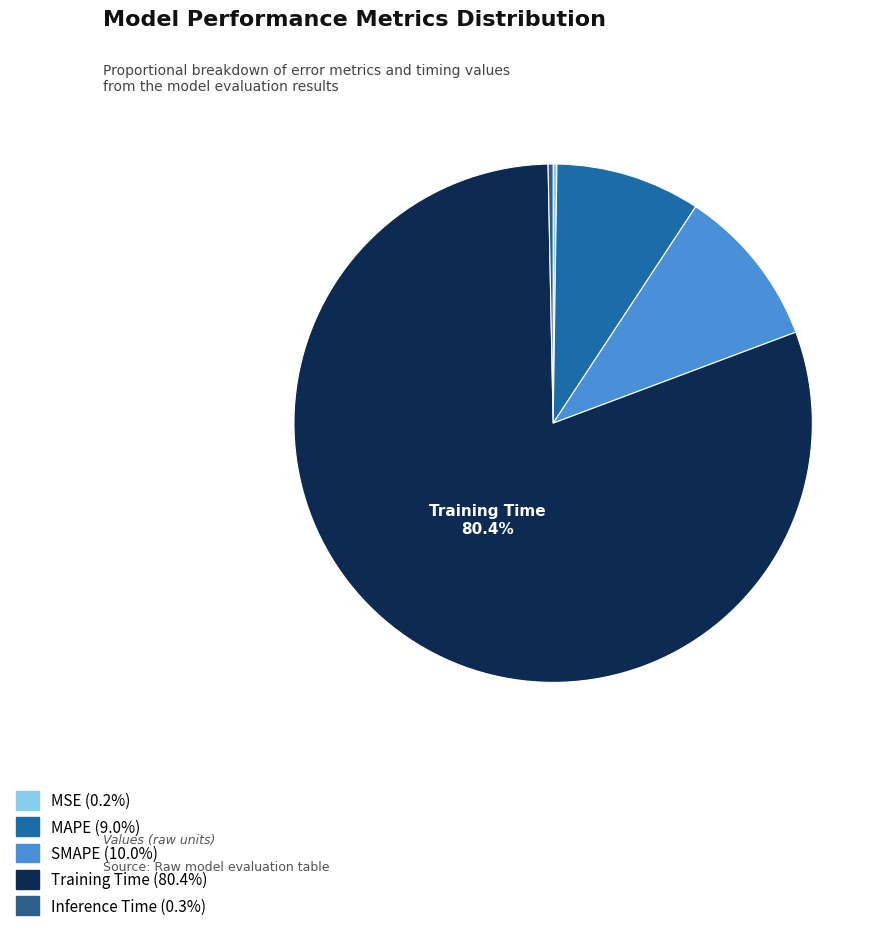

Which slice is the largest?

Training Time